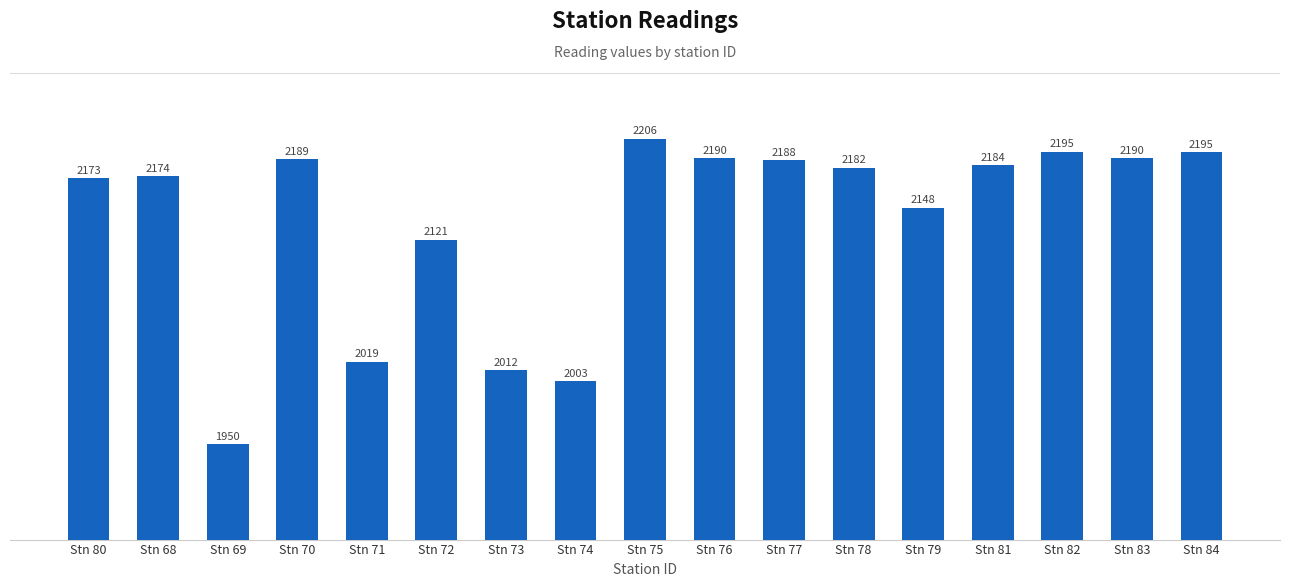

What is the sum of the values at Stn 76 and Stn 73?

4201.8